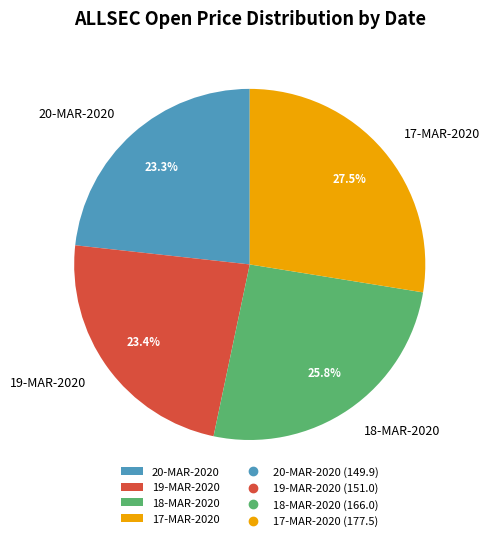

Do 18-MAR-2020 and 19-MAR-2020 together represent more than half of the pie?

No